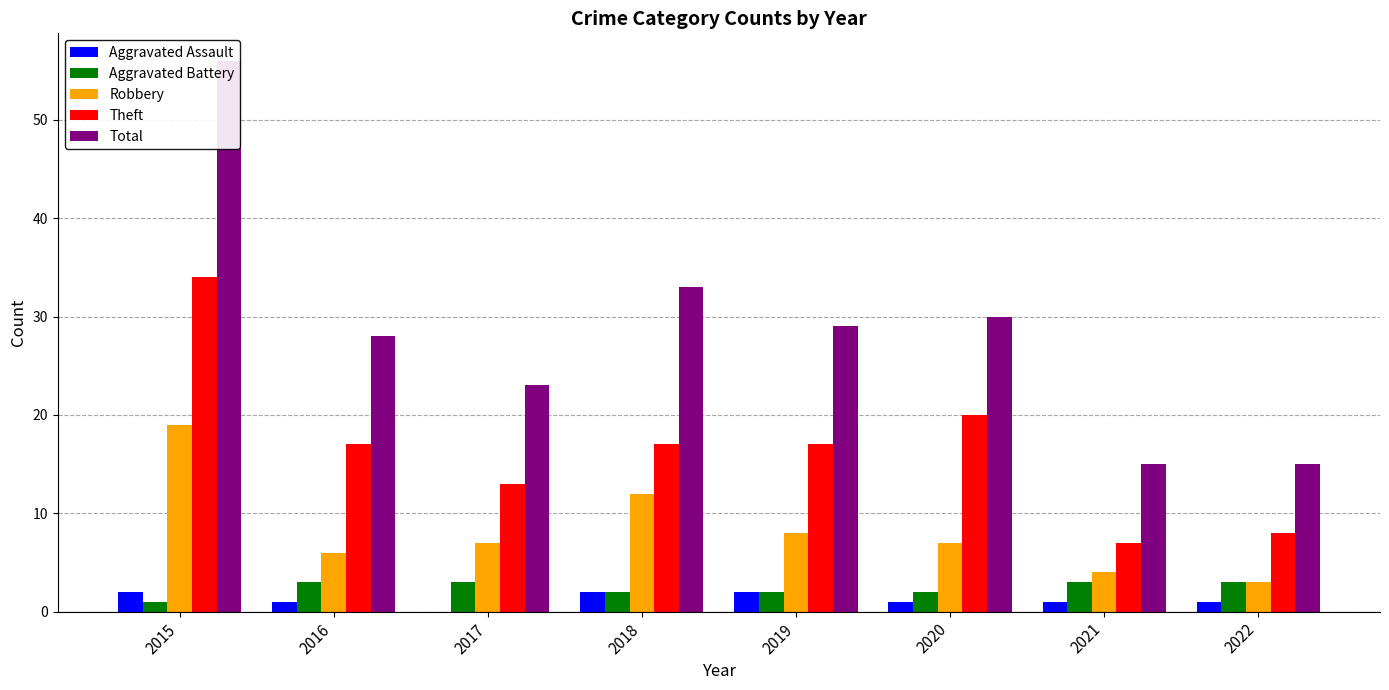

How many distinct data groups are displayed?

5